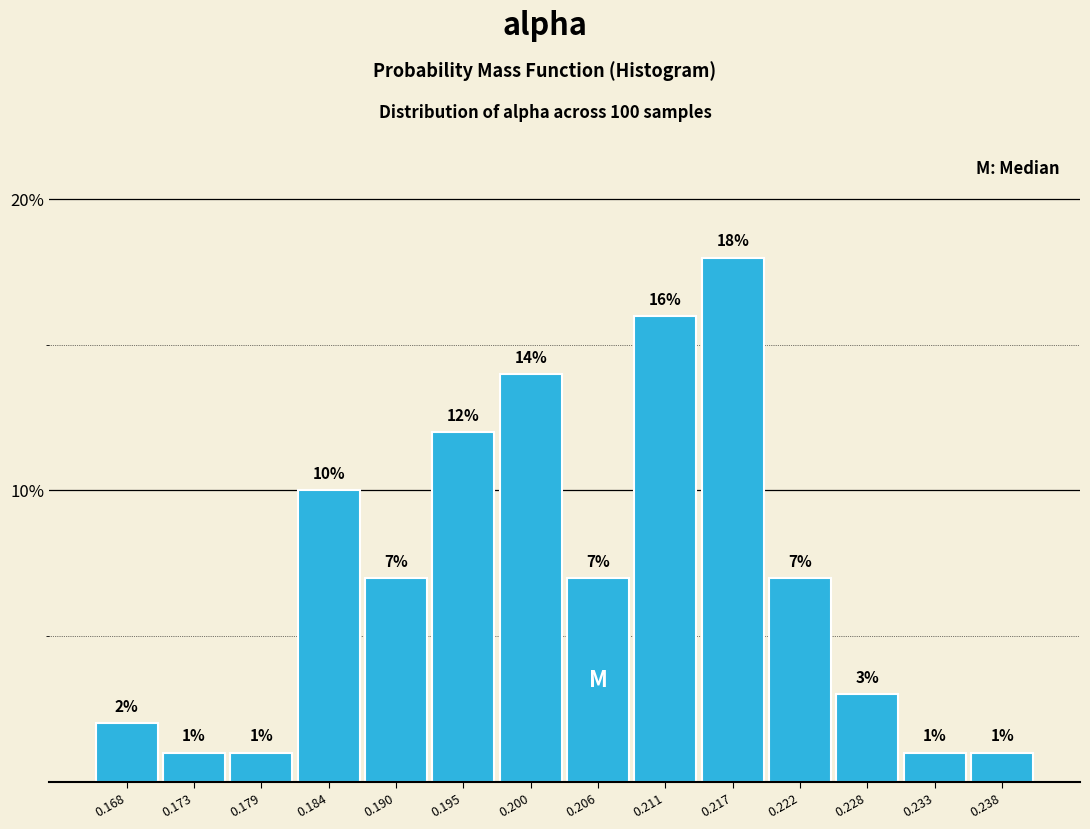

Reading left to right, list every bar in this chart as the range it spans on the x-axis followed by its height. The bar edges are not printed on the chart, so give them approximately, as read against the axis.

0.165 to 0.171: 2
0.171 to 0.176: 1
0.176 to 0.181: 1
0.181 to 0.187: 10
0.187 to 0.192: 7
0.192 to 0.198: 12
0.198 to 0.203: 14
0.203 to 0.209: 7
0.209 to 0.214: 16
0.214 to 0.219: 18
0.219 to 0.225: 7
0.225 to 0.230: 3
0.230 to 0.236: 1
0.236 to 0.241: 1